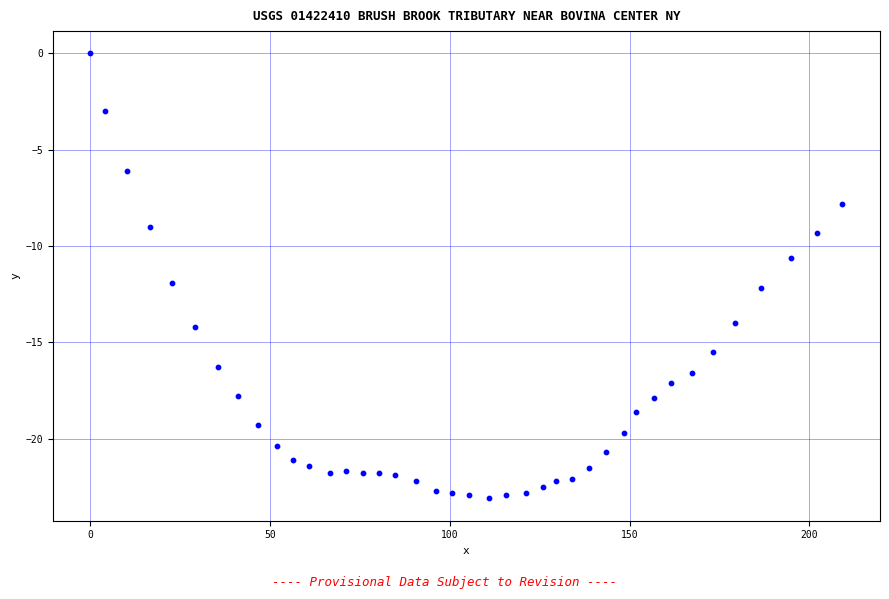

What Y value in the scatter plot is closest to -11?

-10.6